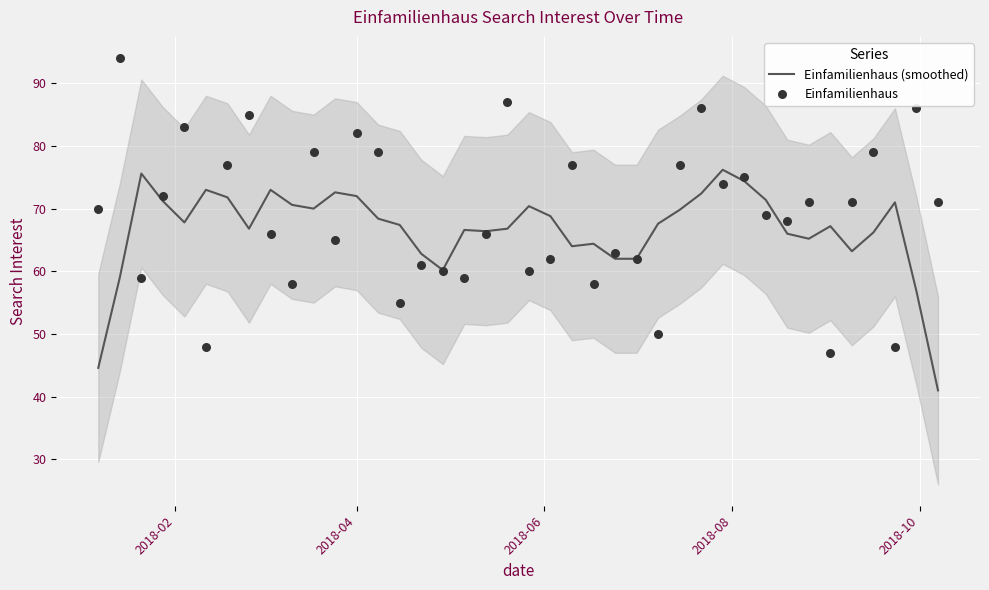

Which series has the largest total across all categories?

Einfamilienhaus